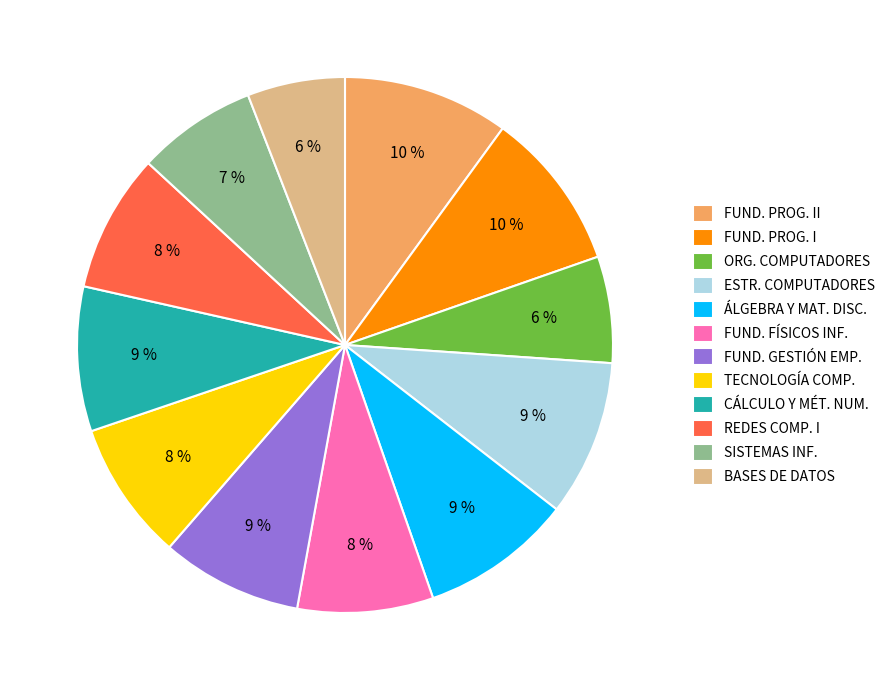

What is the ratio of the value at ÁLGEBRA Y MAT. DISC. to the value at FUND. PROG. II?

0.9